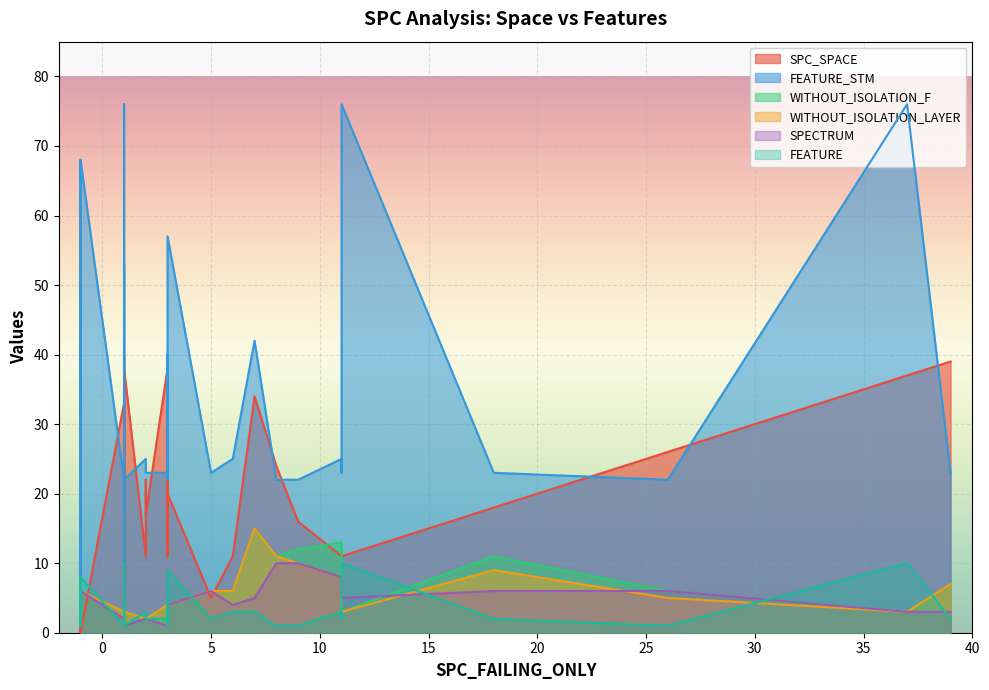

Is the value of FEATURE_STM at 24 greater than the value of WITHOUT_ISOLATION_F at 5?

Yes